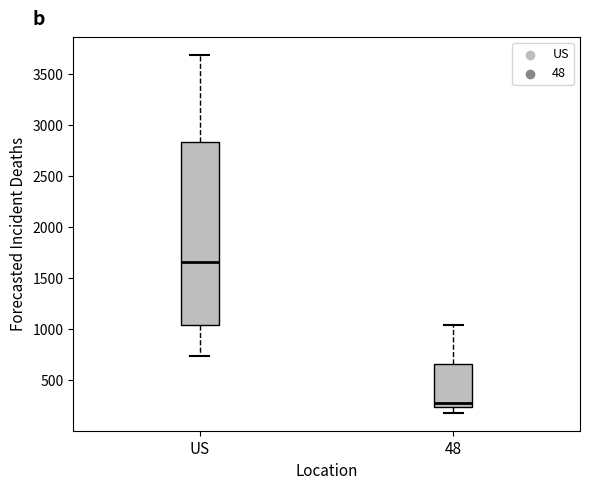

Which box's median line is the lowest?

48